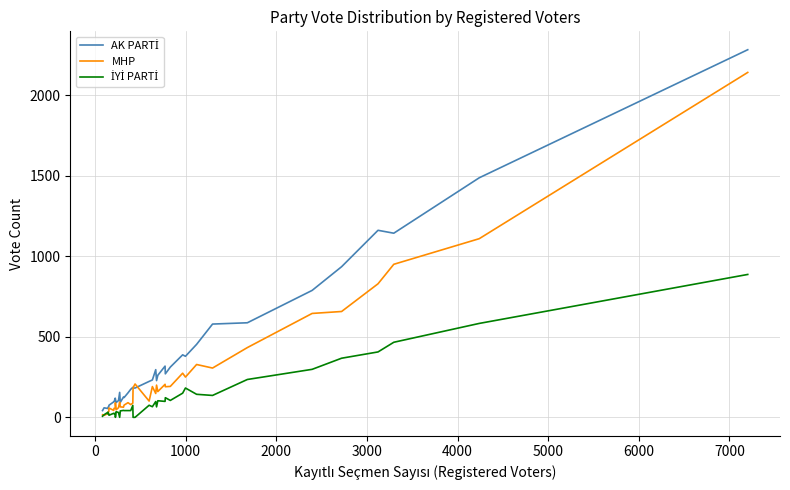

What is the highest value of the AK PARTİ series?

2282